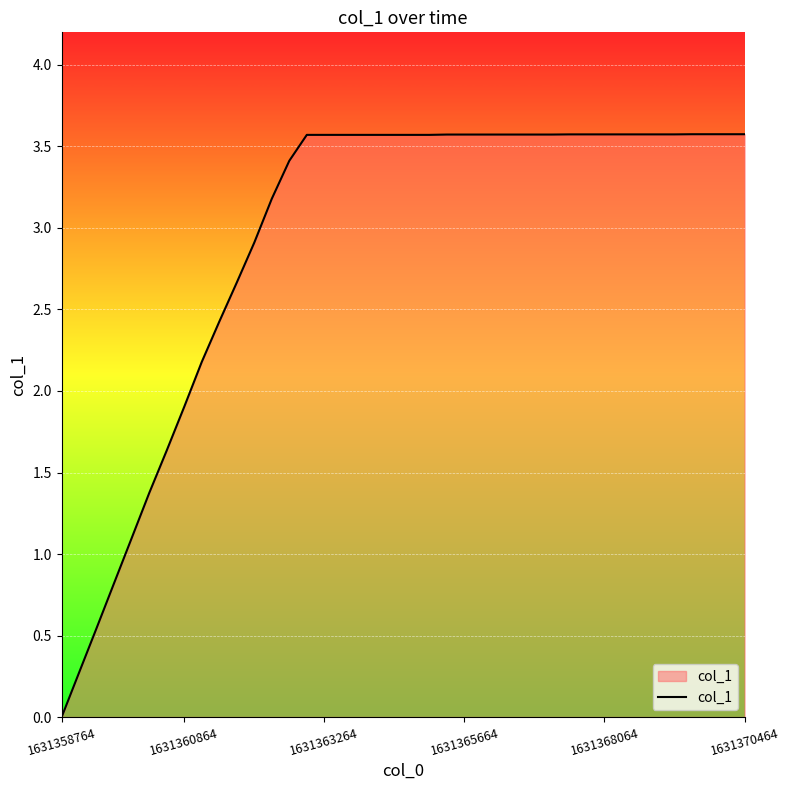

What is the difference between the second highest and minimum values?

3.6